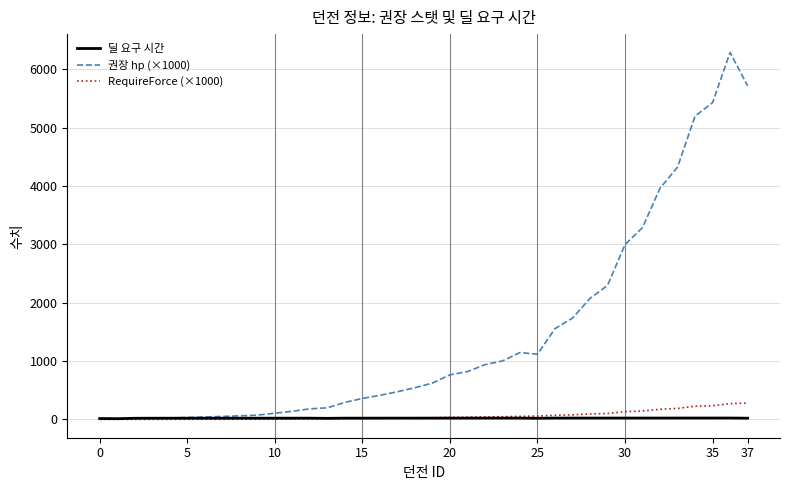

What is the maximum value for 권장 hp (×1000)?

6286.6